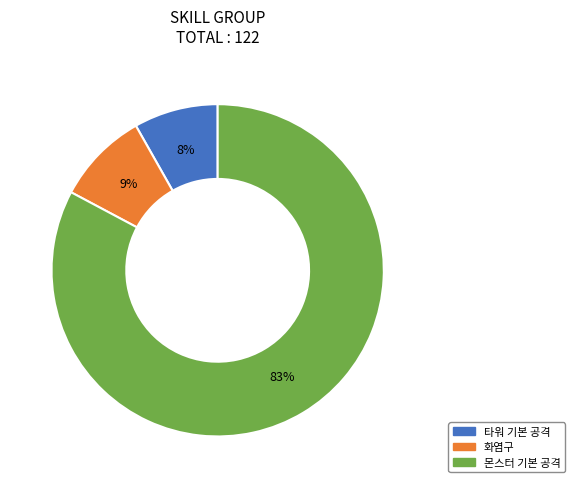

How many segments does this pie chart have?

3